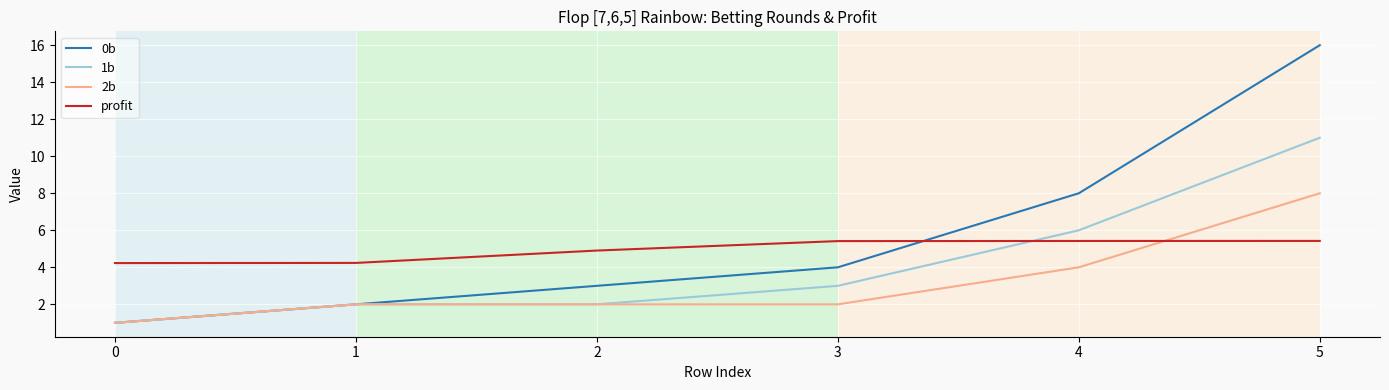

How many lines are shown in the chart?

4